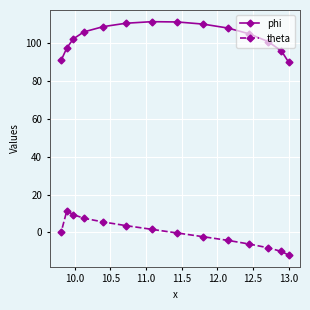

What is the difference between the maximum and minimum values in the phi series?

21.5